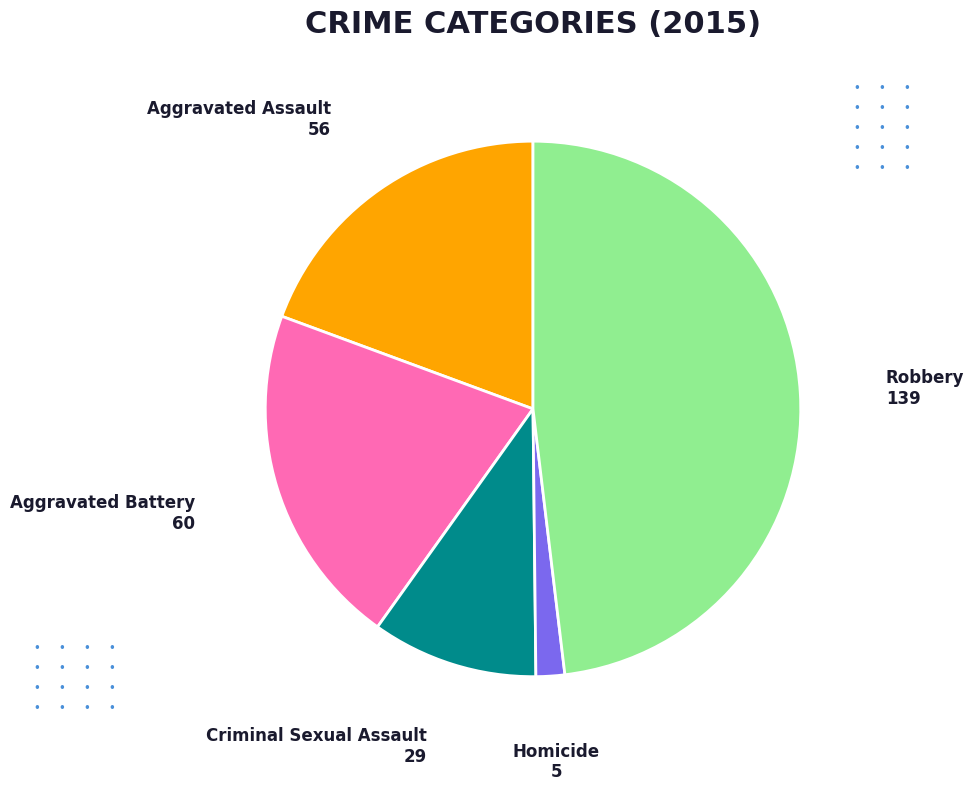

Approximately how many times larger is the value at Robbery compared to Criminal Sexual Assault?

4.8